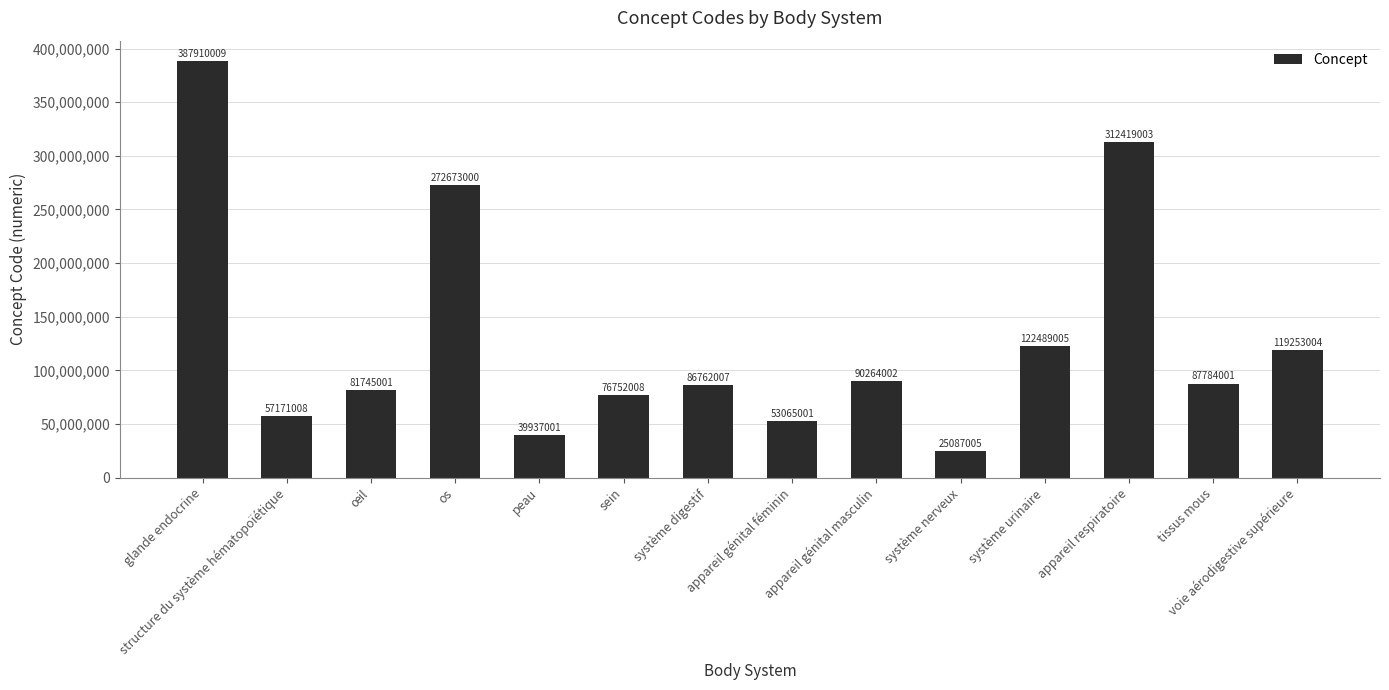

What is the approximate value at tissus mous?

87784001